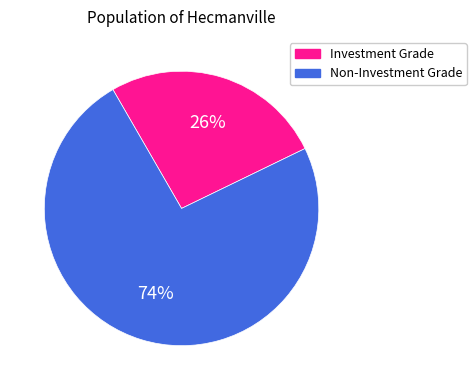

To the nearest percent, what is the average slice percentage?

50%